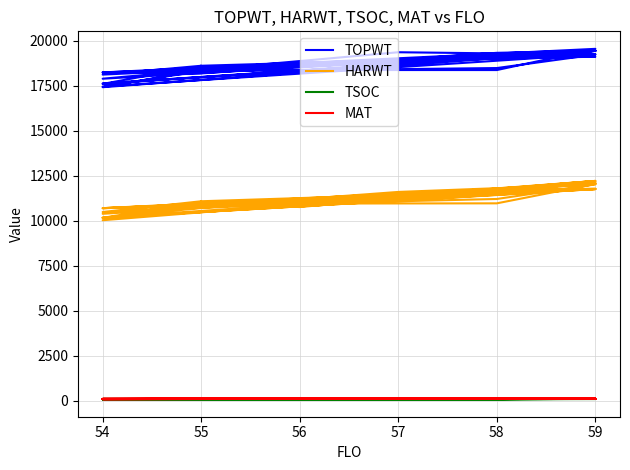

Rank the series at 58 from highest to lowest value.

TOPWT, HARWT, MAT, TSOC